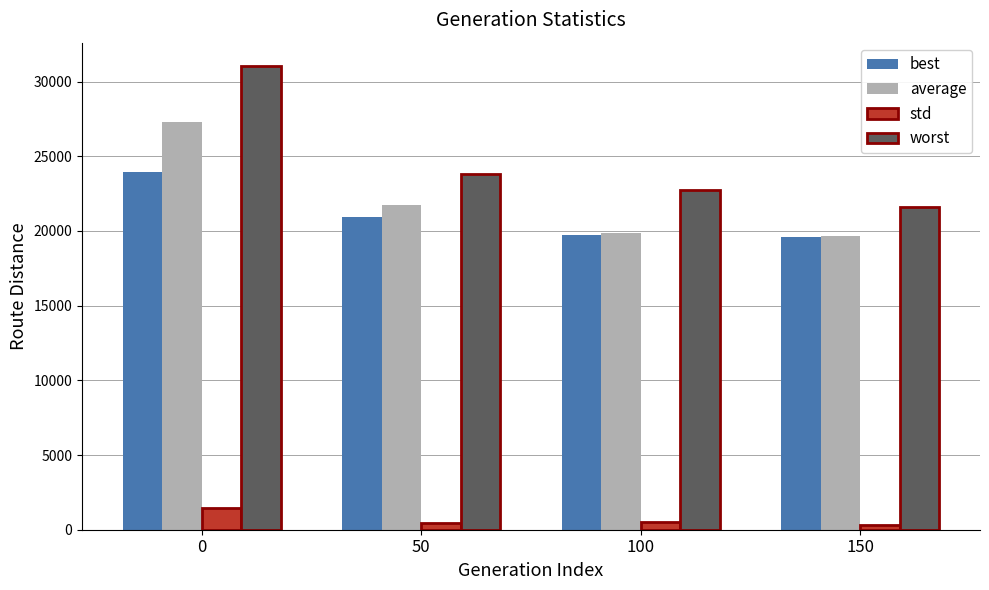

What is the difference between the maximum and minimum values in the worst series?

9442.5